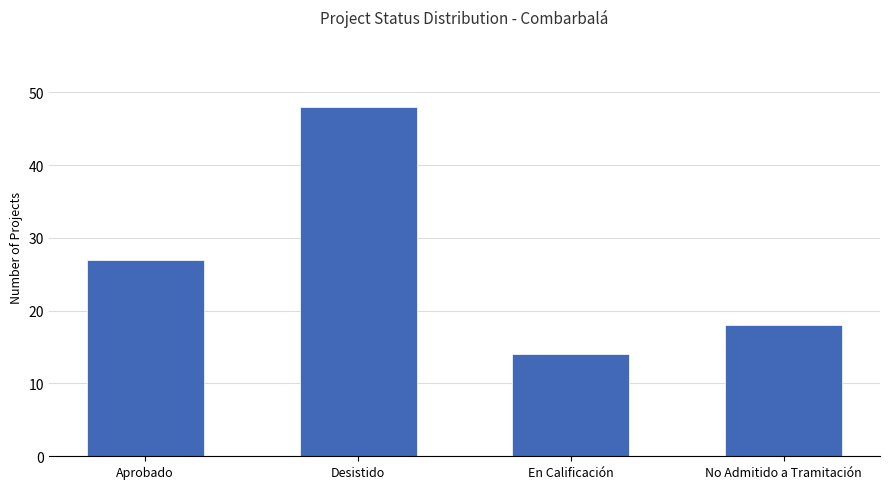

At which category does the chart reach its peak across all series?

Desistido